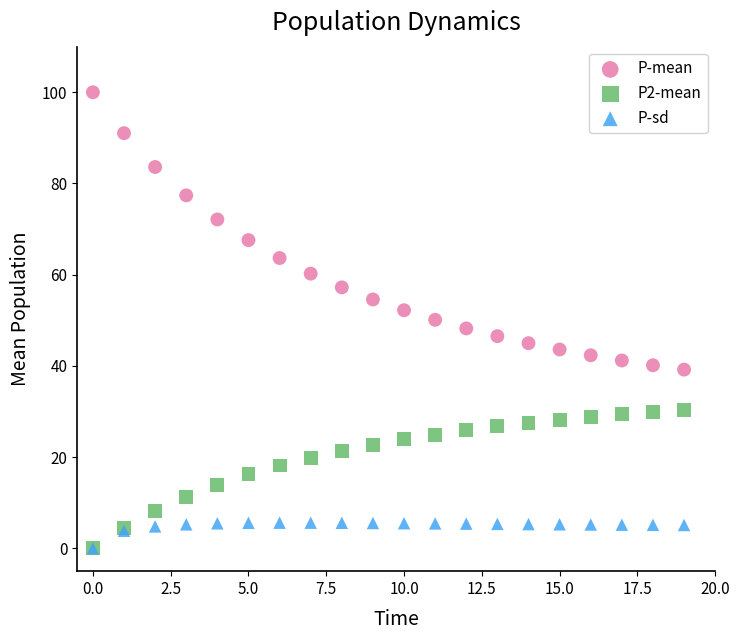

In the P-mean series, what Y value is closest to 69?

67.6